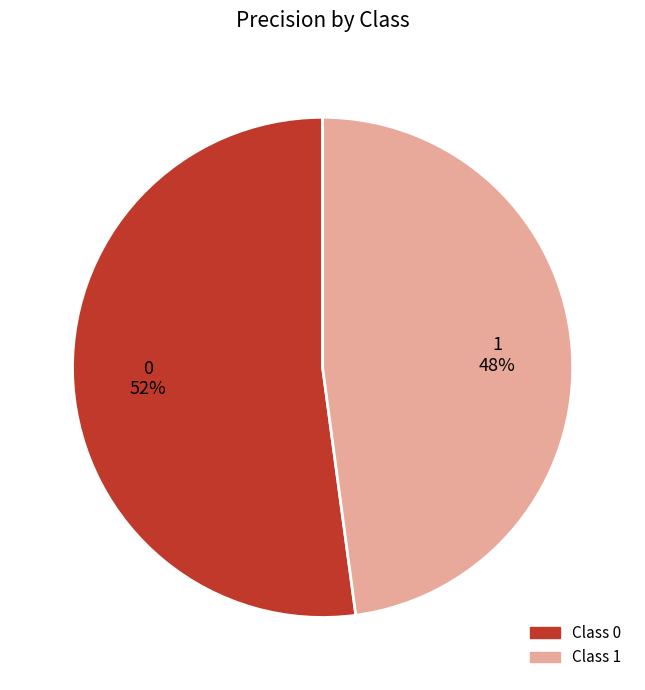

Do 1 and 0 together represent more than half of the pie?

Yes